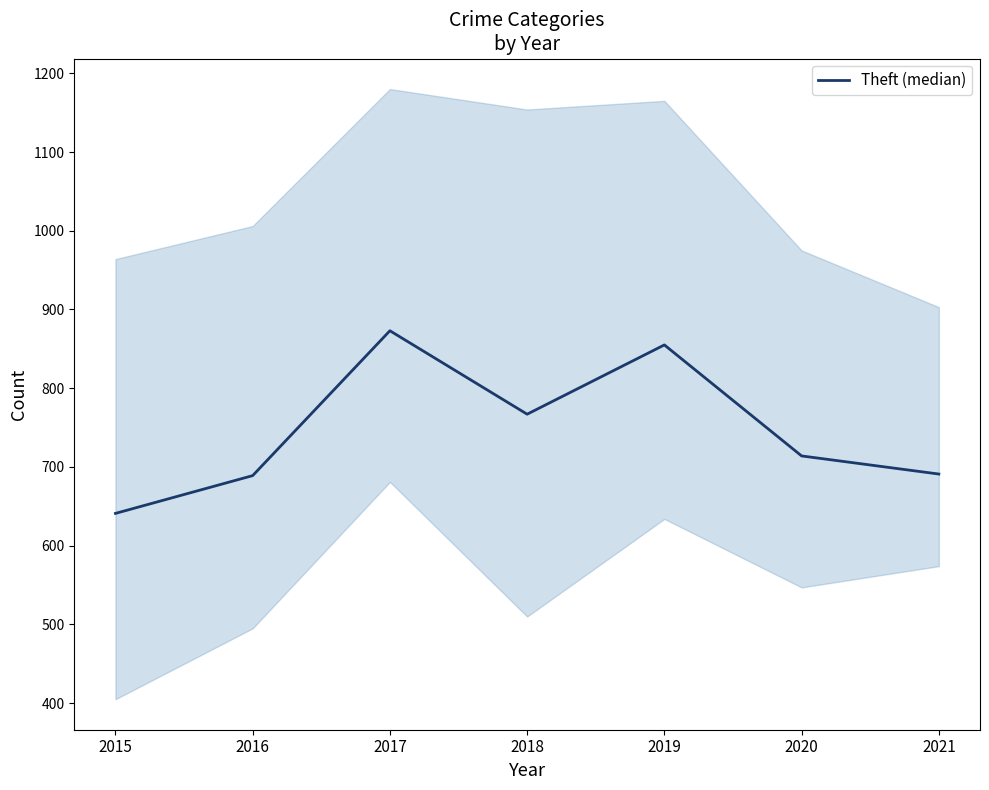

The chart shows a value of 1029 at 2018. True or false?

False